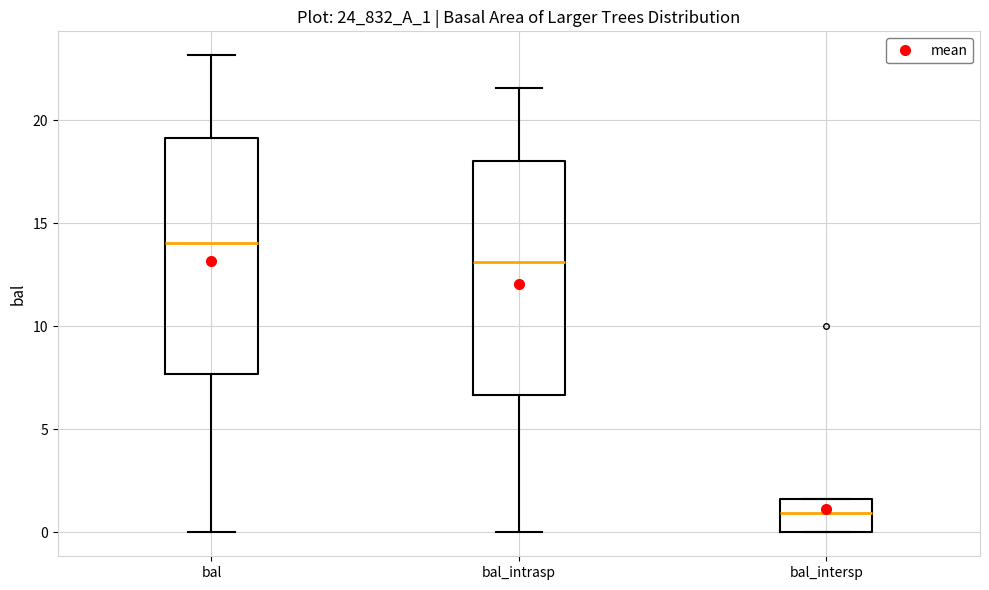

Reading left to right, transcribe this box plot: for each box, give where its median line is, the range the box spans, and where its two whiskers end, as read against the y-axis. The values are not printed on the chart, so give them approximately, as read against the axis.

bal: median 14.0, box 7.5 to 19.0, whiskers 0.0 to 23.0
bal_intrasp: median 13.0, box 6.5 to 18.0, whiskers 0.0 to 21.5
bal_intersp: median 1.0, box 0.0 to 1.5, whiskers 0.0 to 1.5